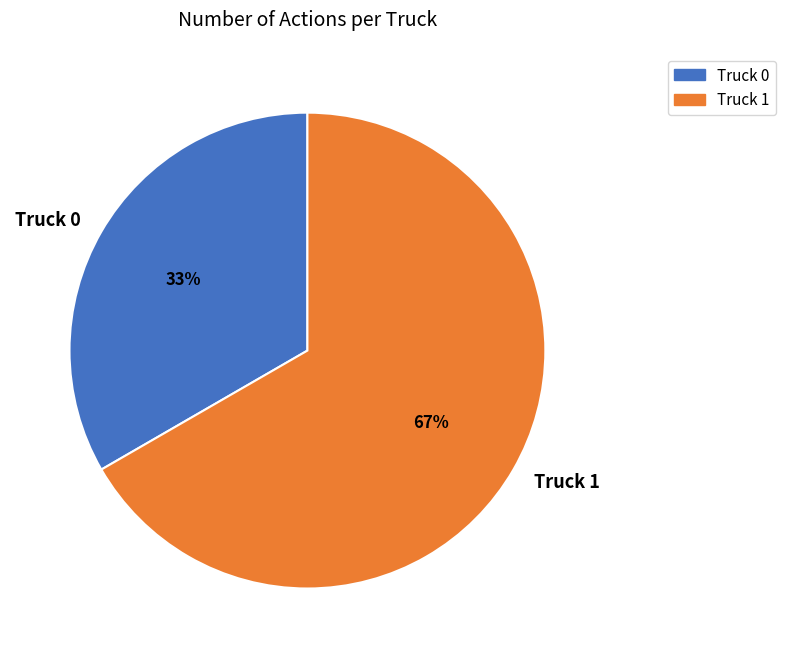

Do Truck 1 and Truck 0 together represent more than half of the pie?

Yes